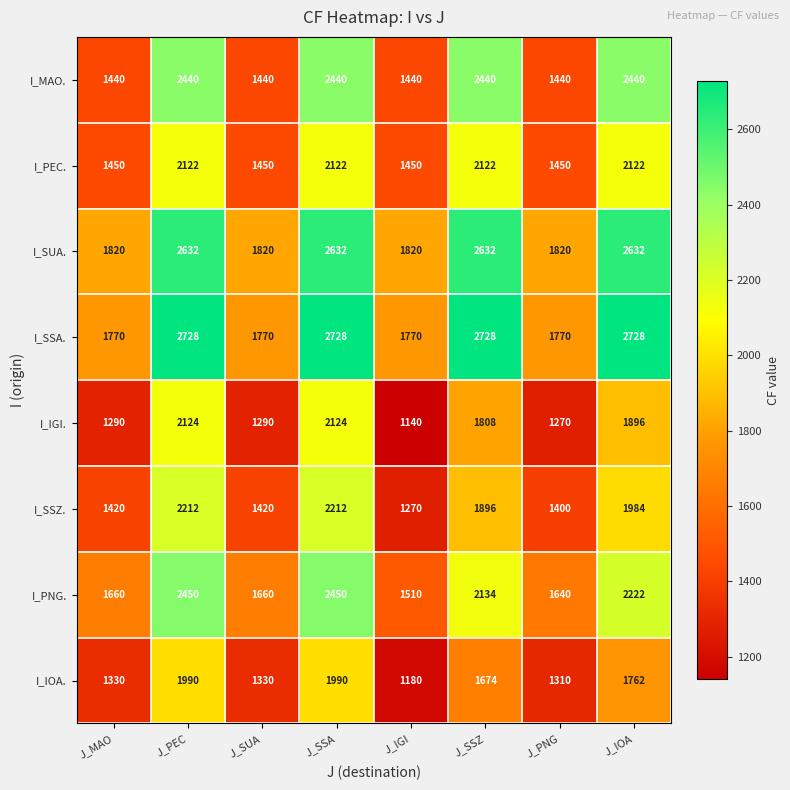

Count the number of data series in this chart.

8